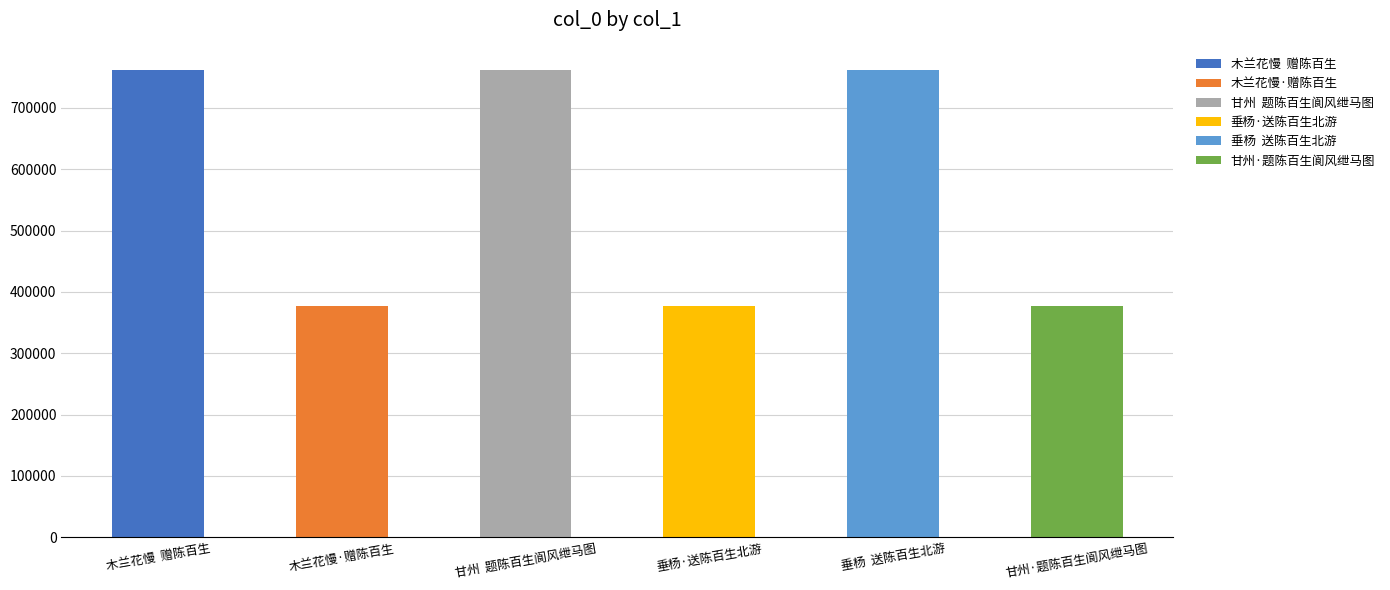

Where does the data first go above 761325?

木兰花慢  赠陈百生